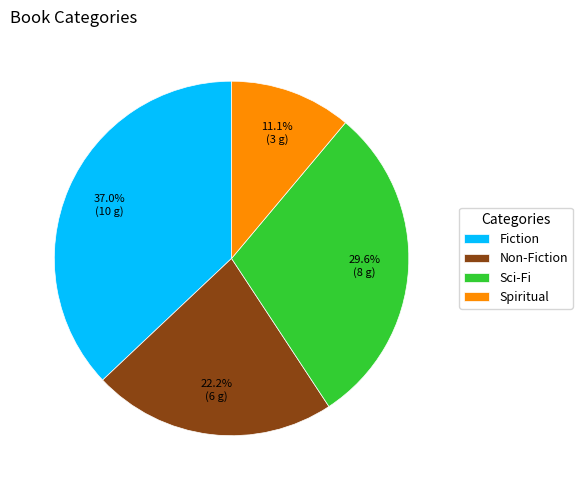

What is the ratio of the value at Spiritual to the value at Non-Fiction?

0.5